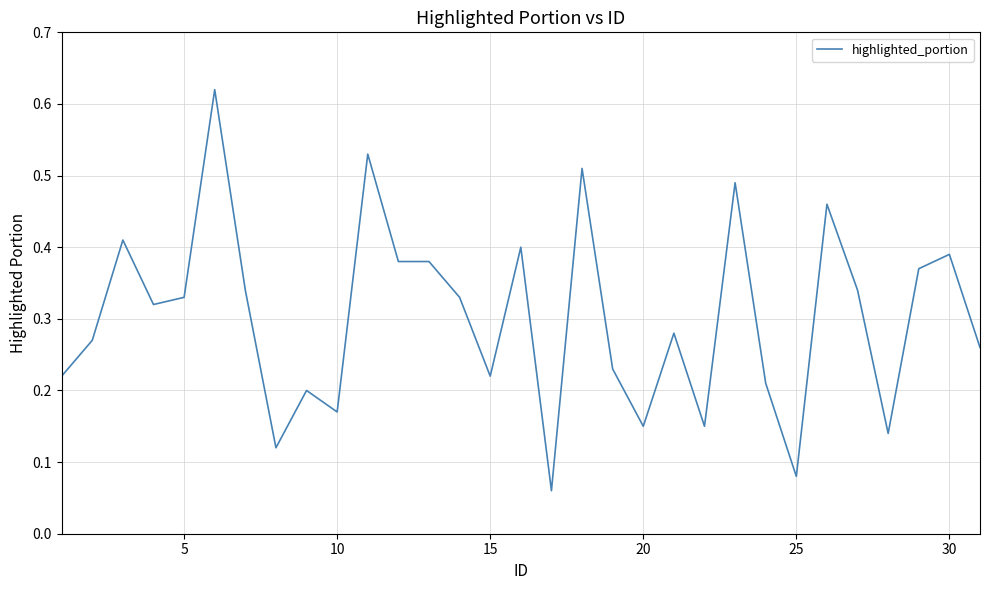

How many values are between 0 and 1?

31